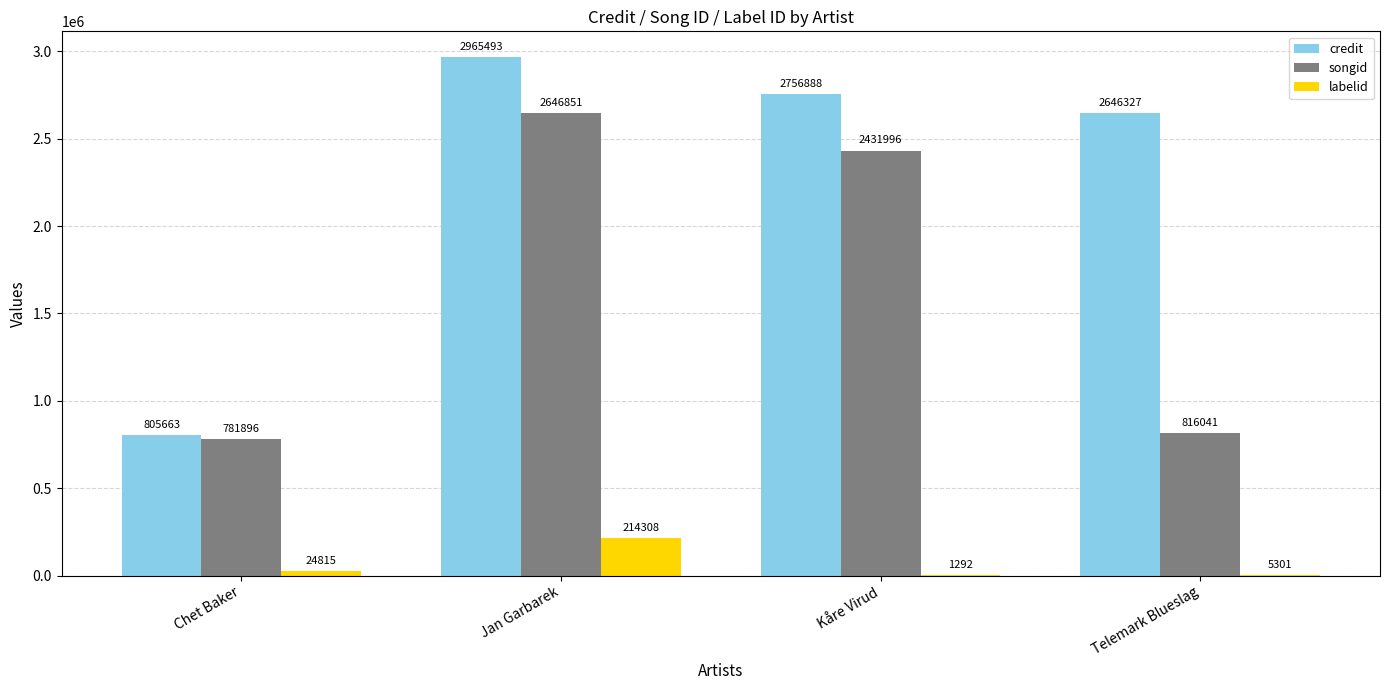

At which category is the sum across all series the highest?

Jan Garbarek